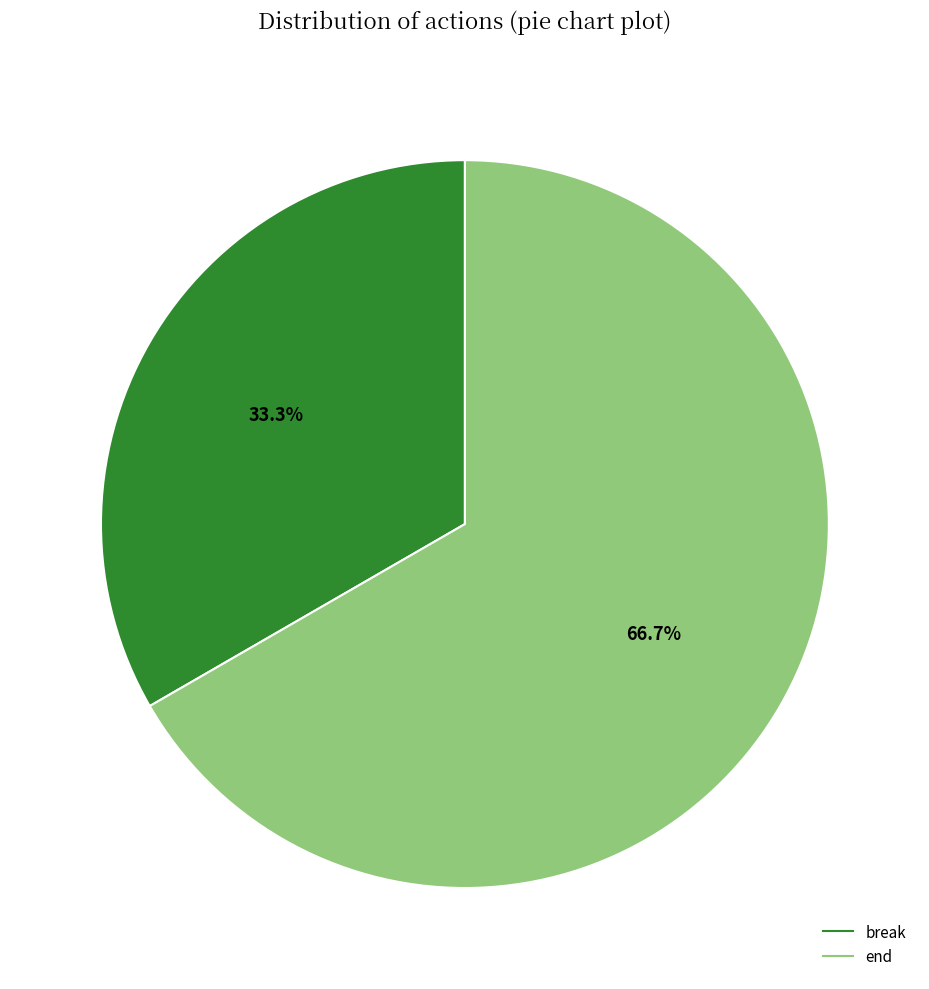

The break slice represents 24% of the pie. True or false?

False